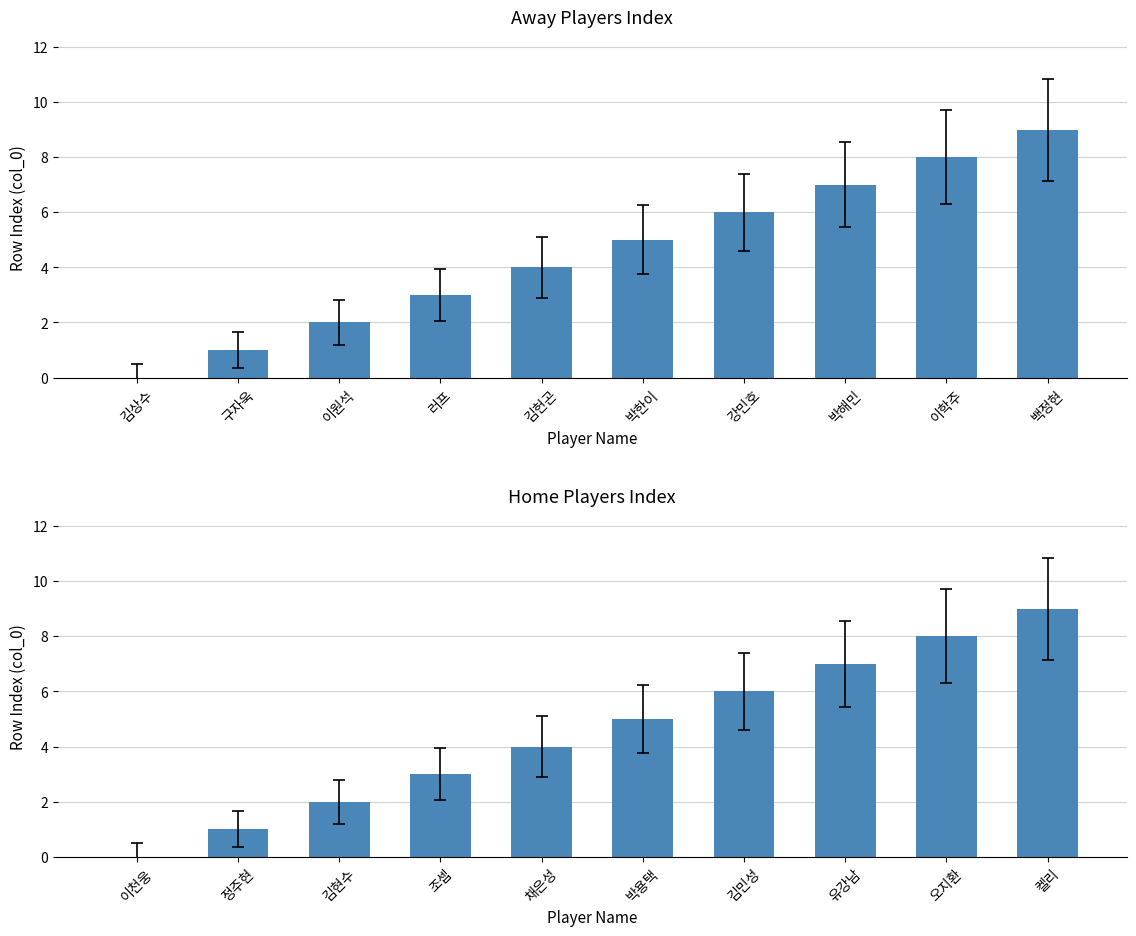

What value does the away_name series have at 박해민?

7